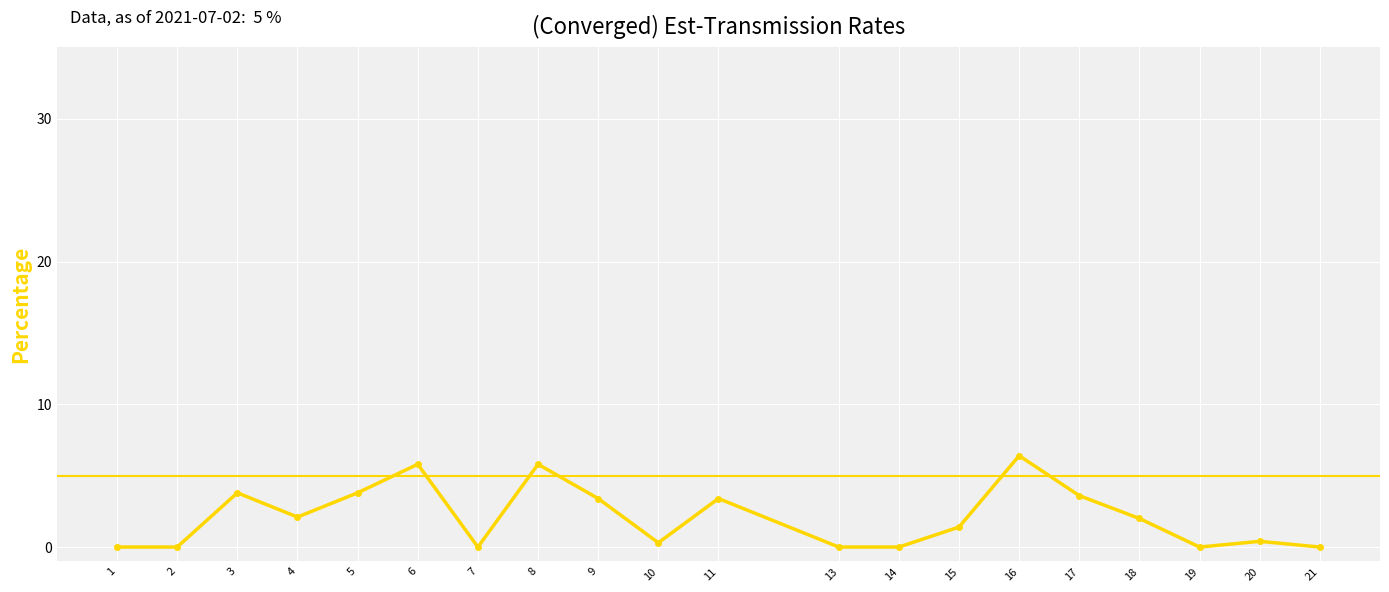

Approximately how many times larger is the value at 20 compared to 17?

0.1